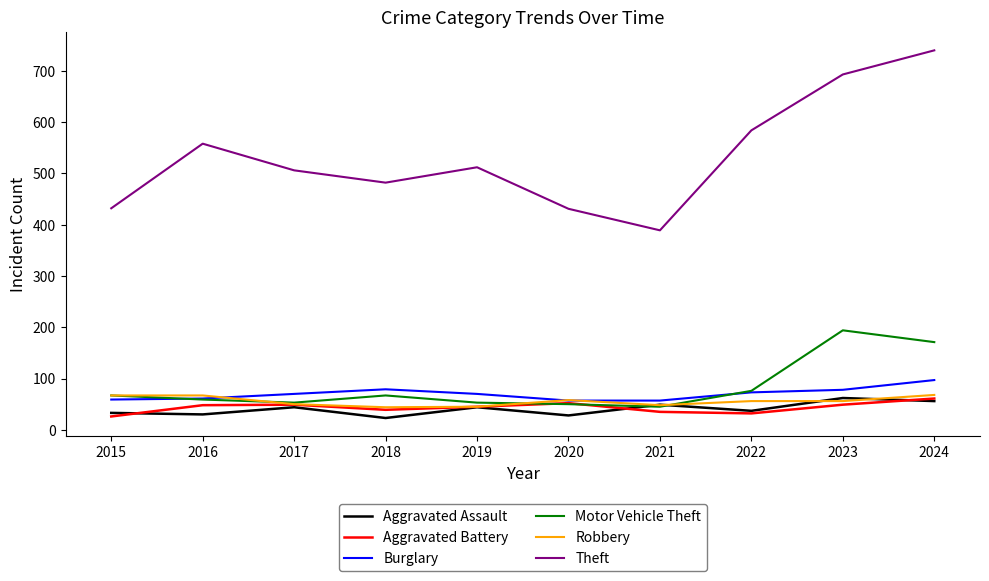

Which series has the largest total across all categories?

Theft